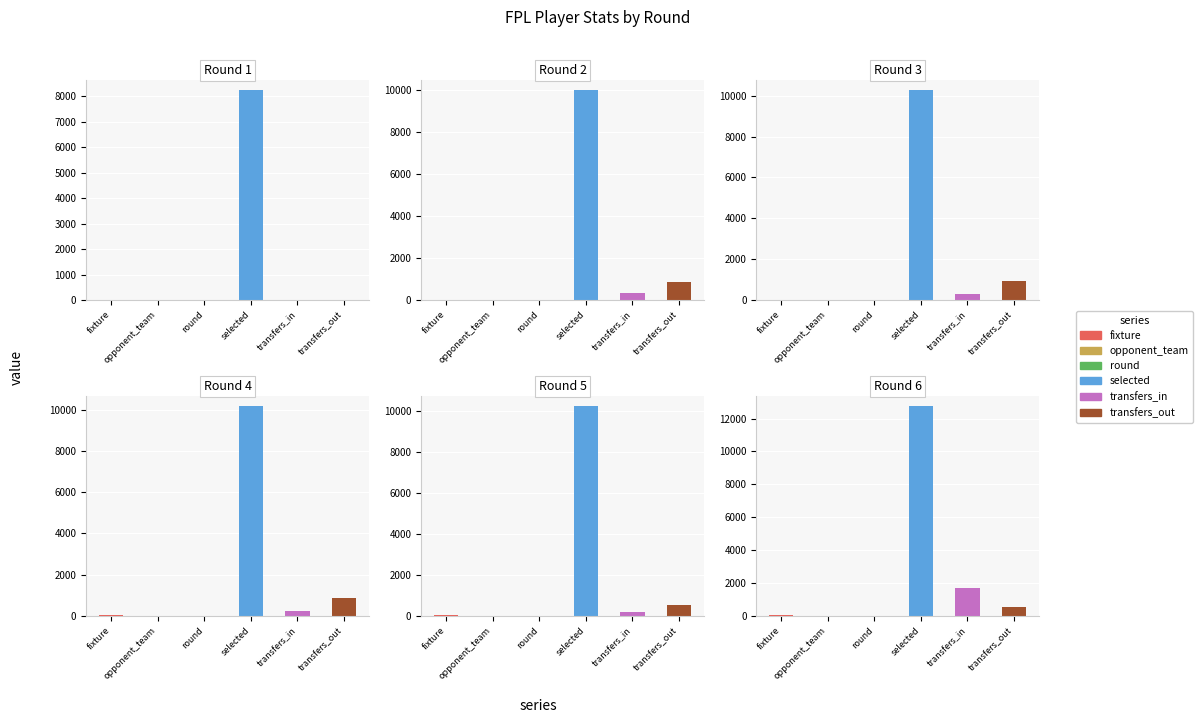

Rank the series at 0 from lowest to highest value.

transfers_in, transfers_out, fixture, round, opponent_team, selected